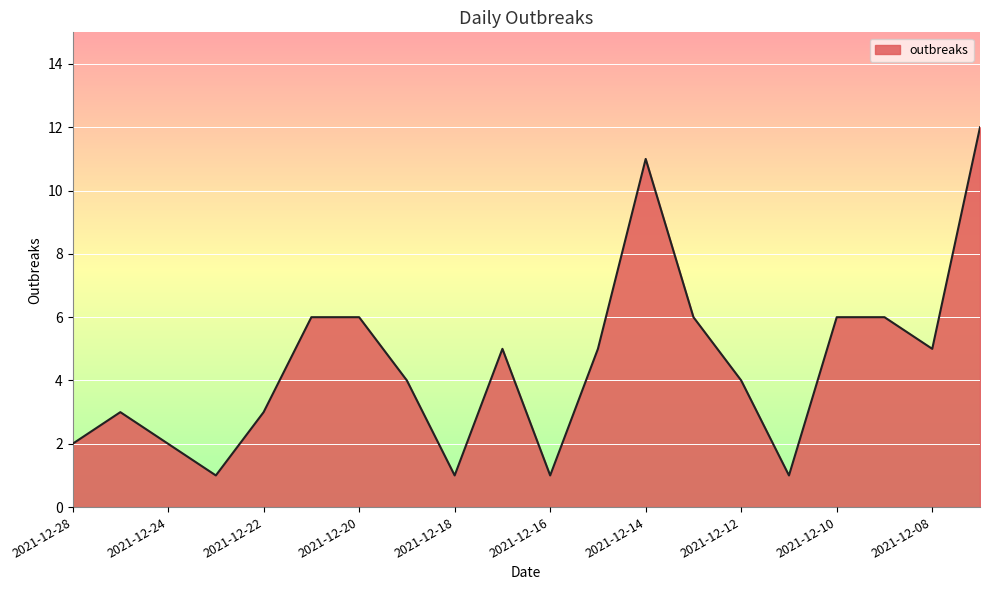

What is the maximum value shown in the chart?

12